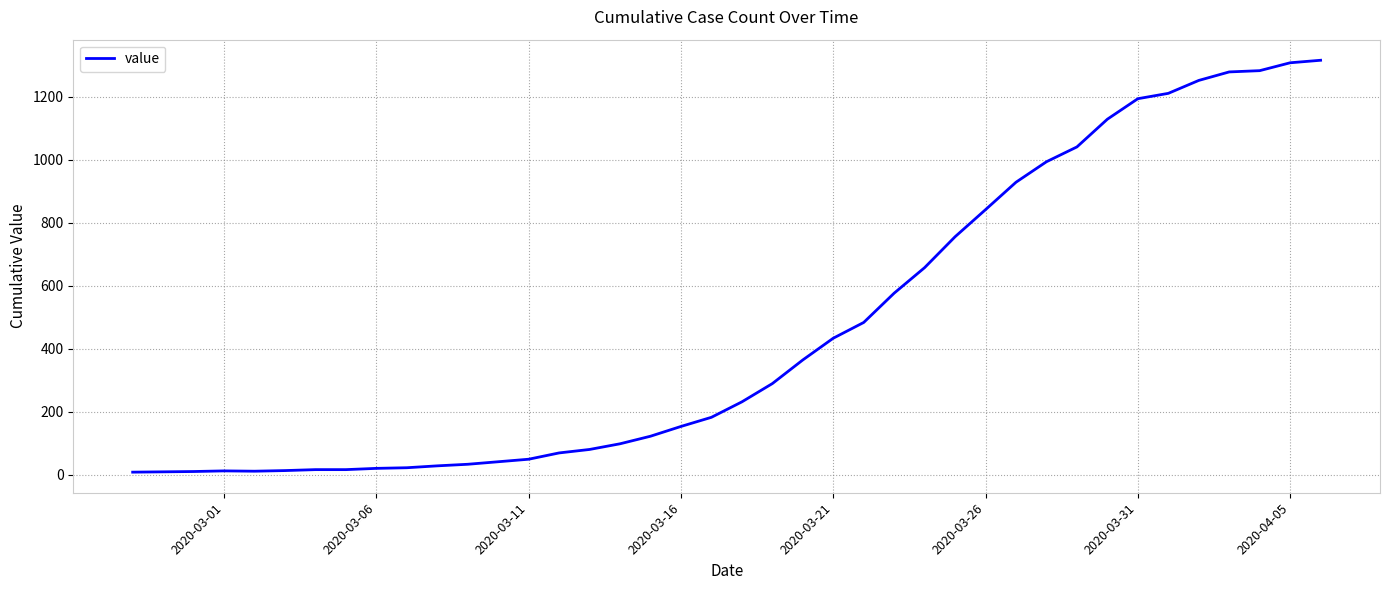

What is the greatest value displayed?

1316